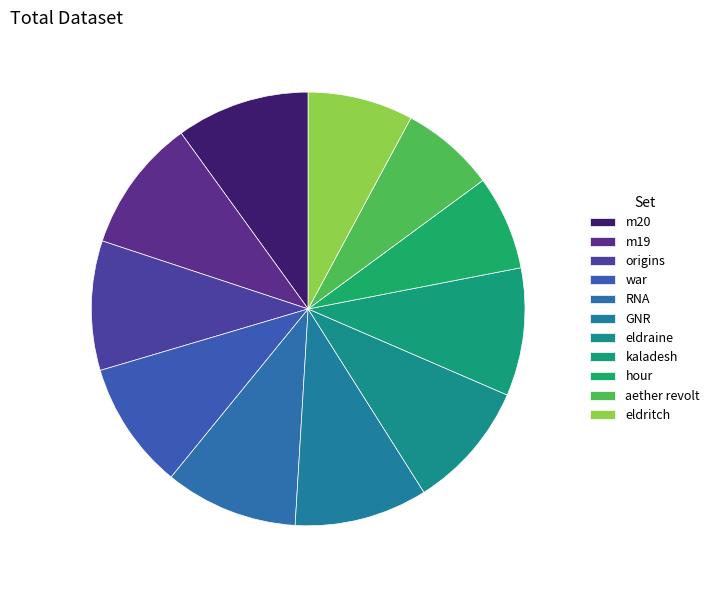

Is there any slice that represents more than half of the pie?

No